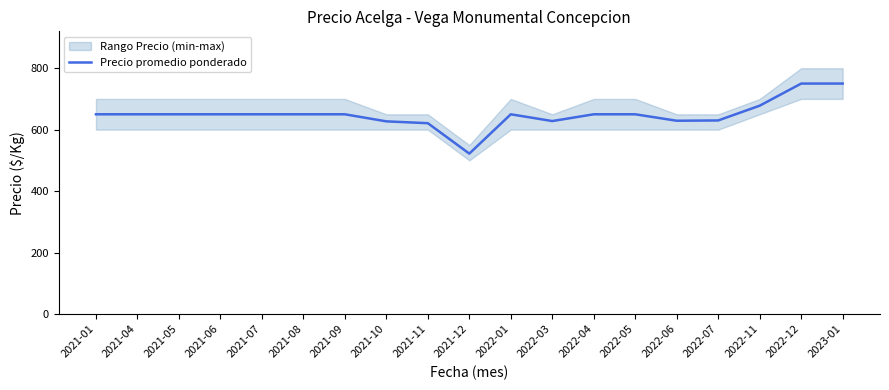

Is it true that the value at 2023-01 is 1036?

False